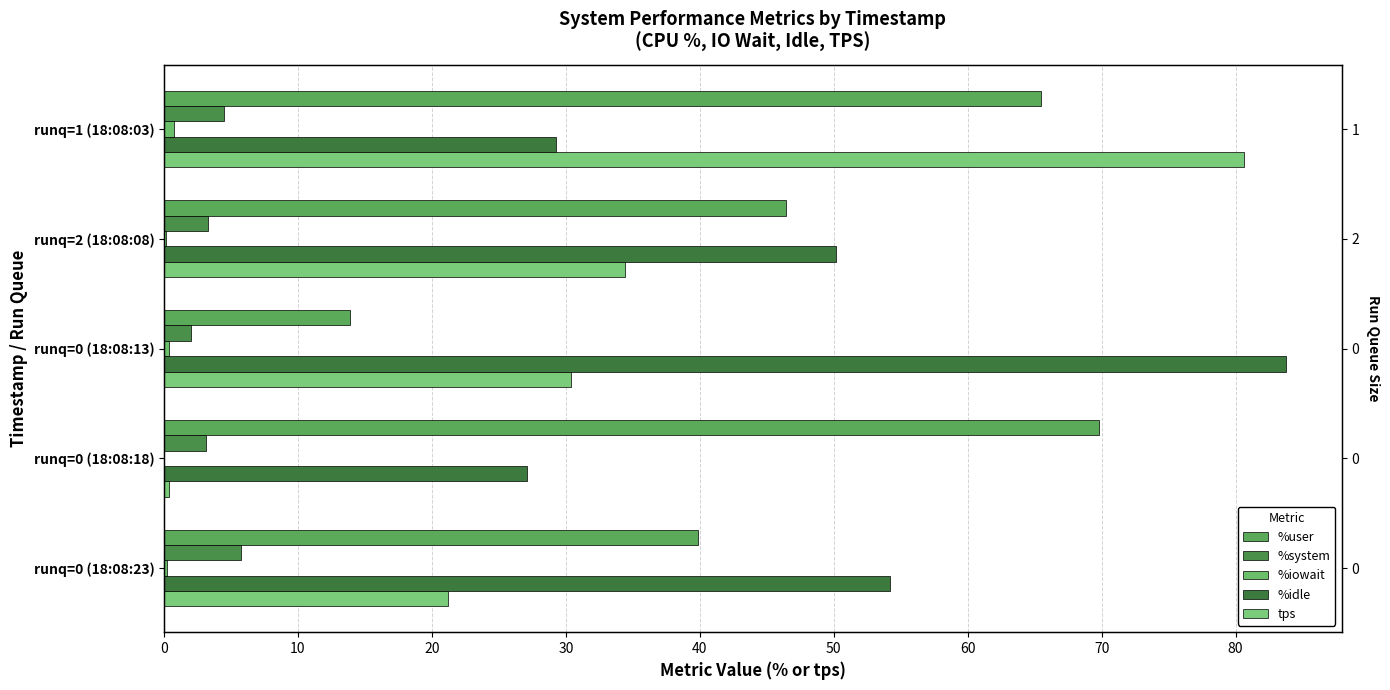

How many values in the %iowait series exceed 0?

4